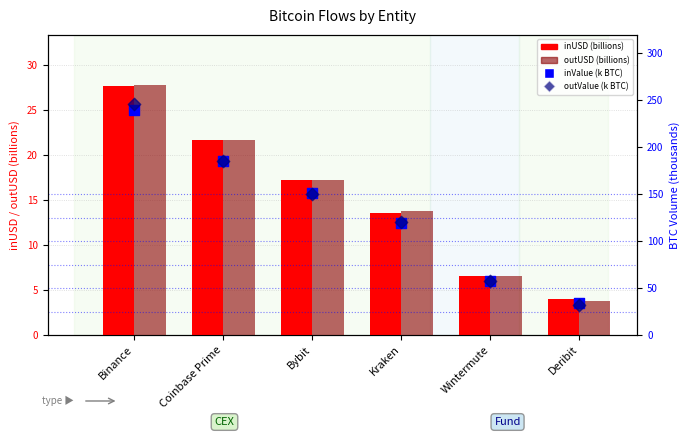

Which series has the widest spread of Y values?

outValue (k BTC)